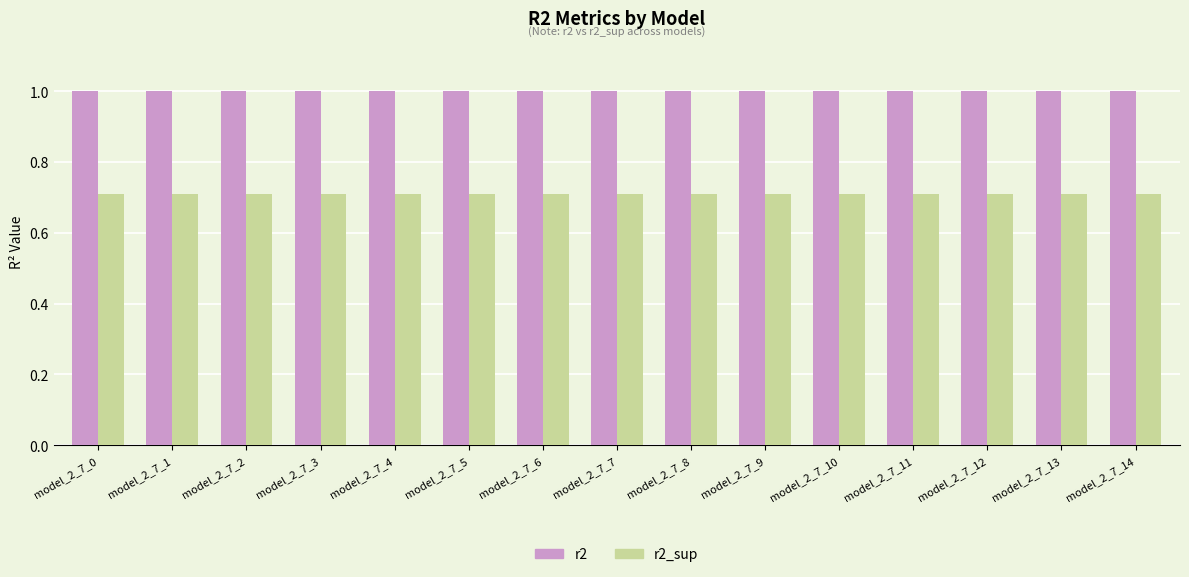

Reading left to right, extract all data points from this chart.

r2: 1.0	1.0	1.0	1.0	1.0	1.0	1.0	1.0	1.0	1.0	1.0	1.0	1.0	1.0	1.0
r2_sup: 0.7	0.7	0.7	0.7	0.7	0.7	0.7	0.7	0.7	0.7	0.7	0.7	0.7	0.7	0.7